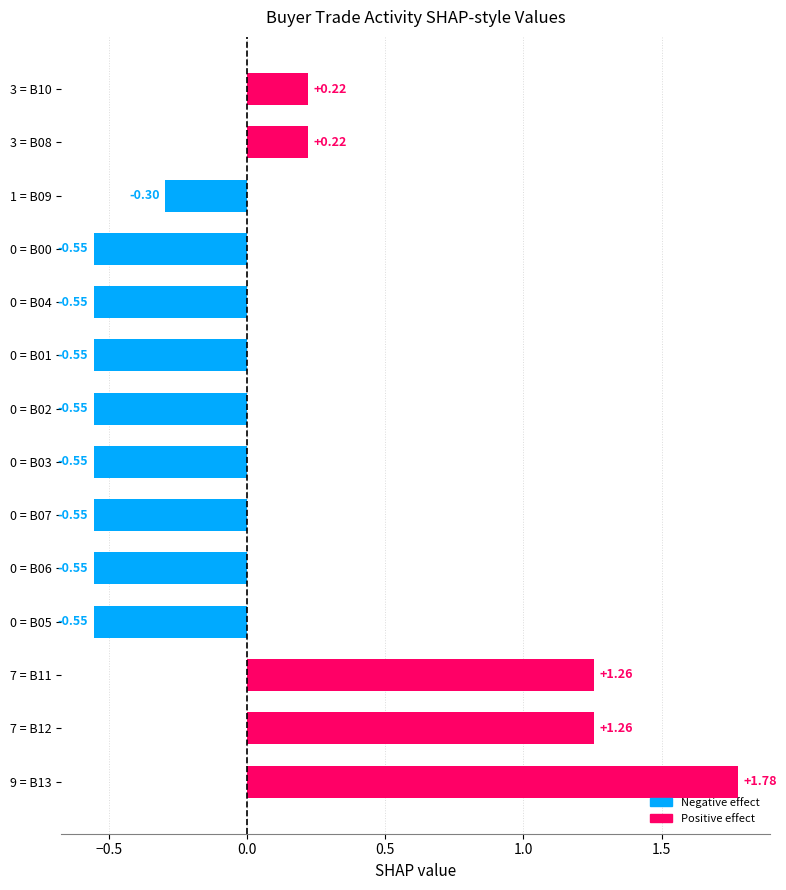

What is the sum of the values at 0 = B04 and 0 = B06?

-1.1